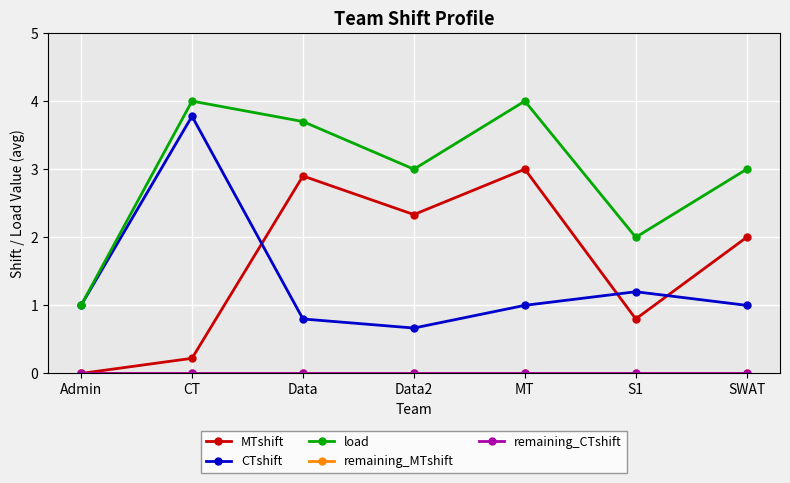

Does the chart display data point markers on the line(s)?

Yes